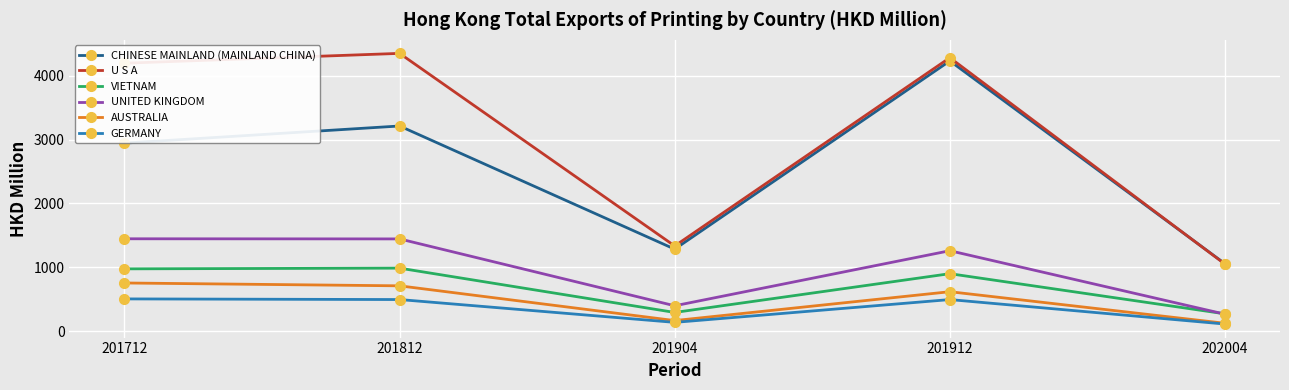

At which label does UNITED KINGDOM reach its minimum?

202004